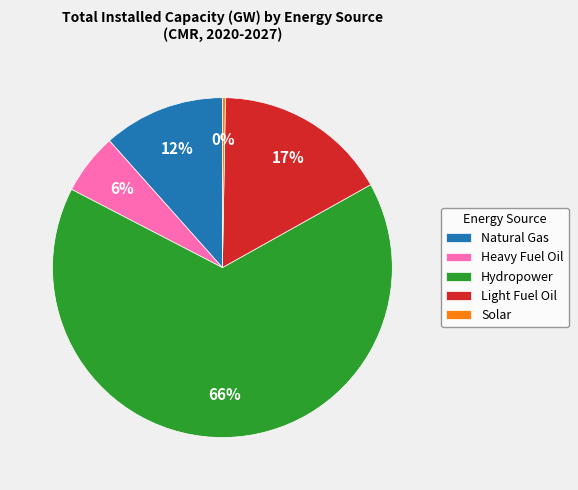

Does any single category account for the majority?

Yes